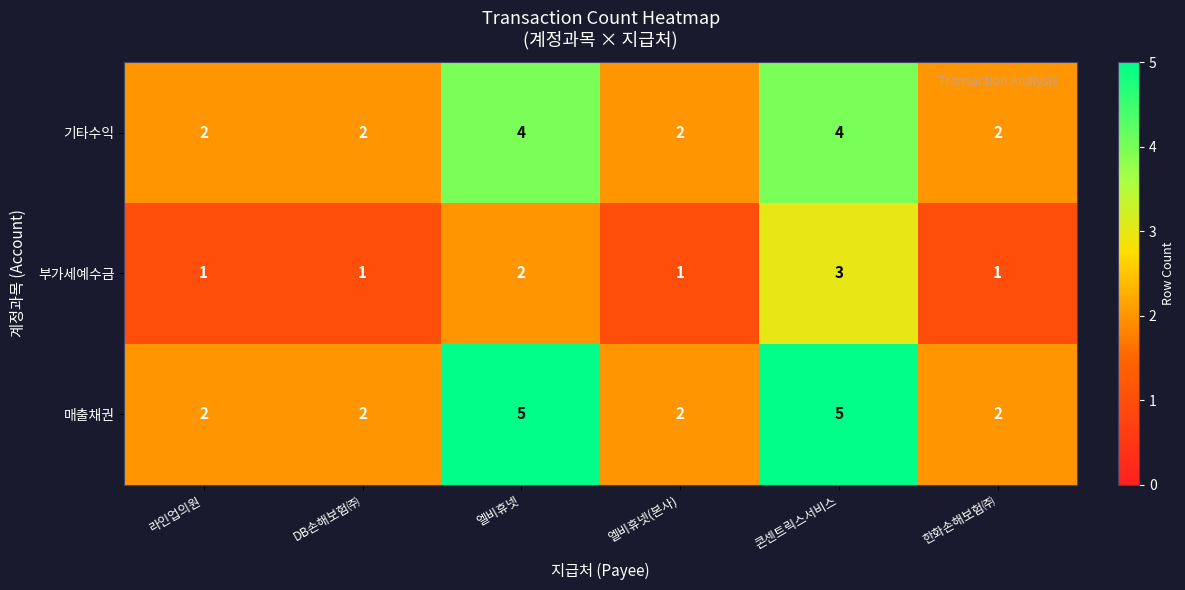

What is the average value of the 매출채권 series?

3